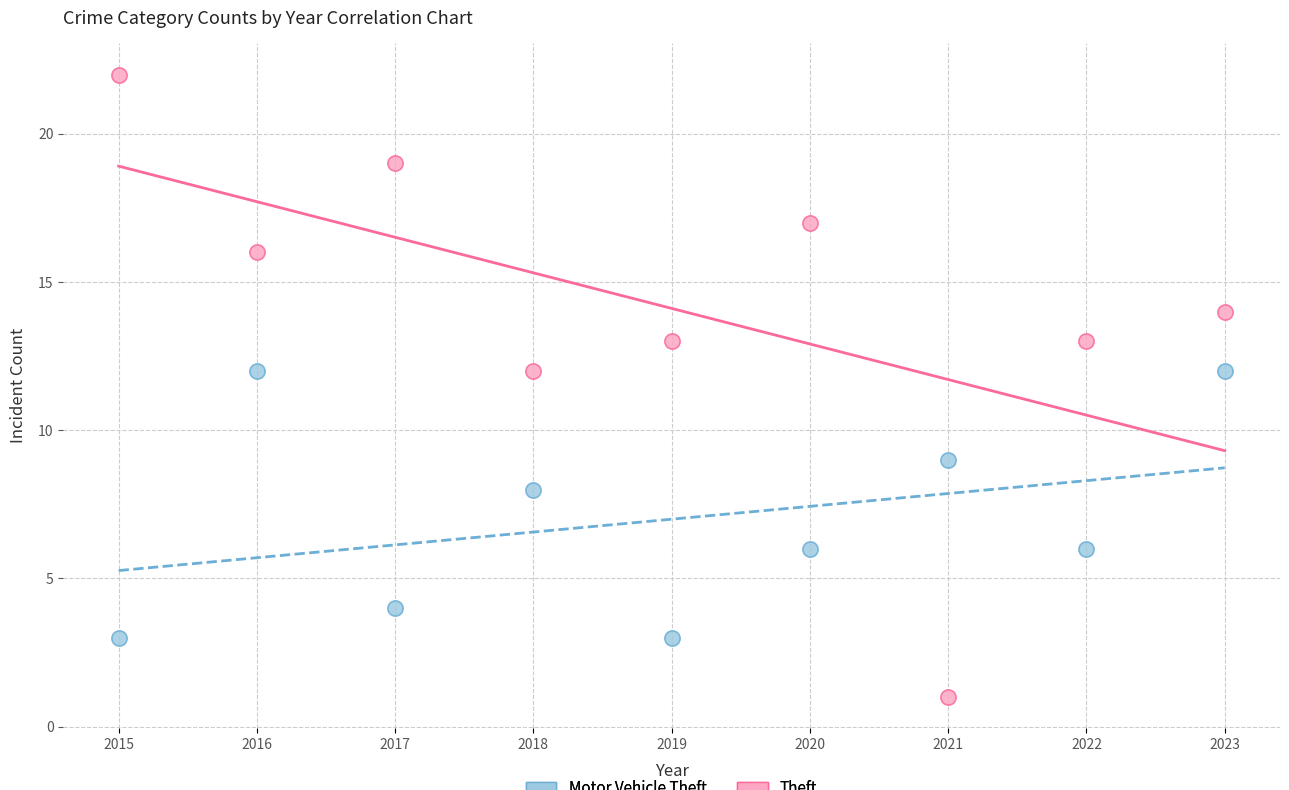

Which series has the widest spread of Y values?

Theft